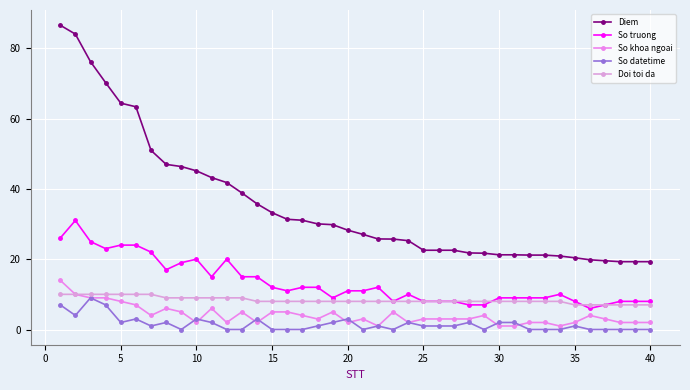

What is the difference between the maximum and second lowest values in the Diem series?

67.2